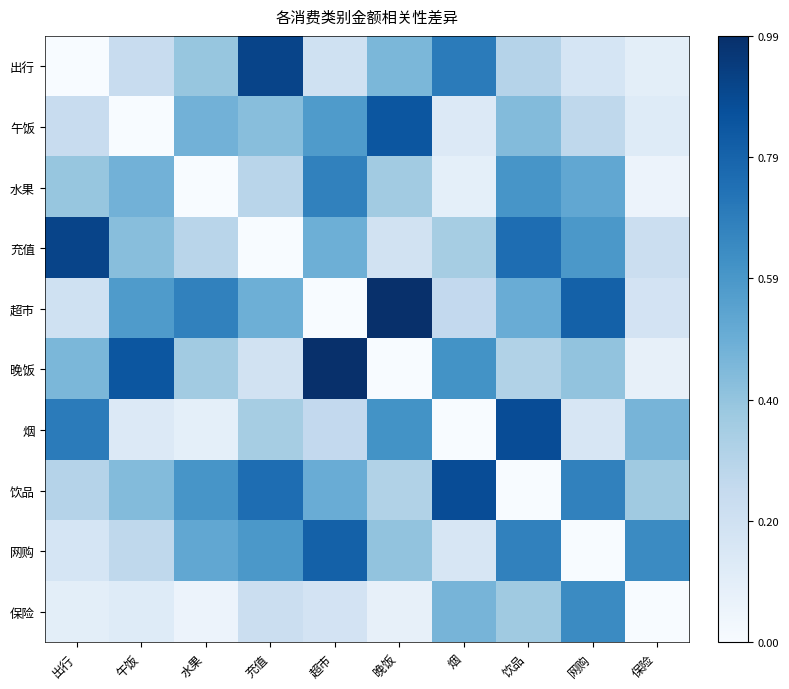

What is the spread (max minus min) of values at 保险?

0.6